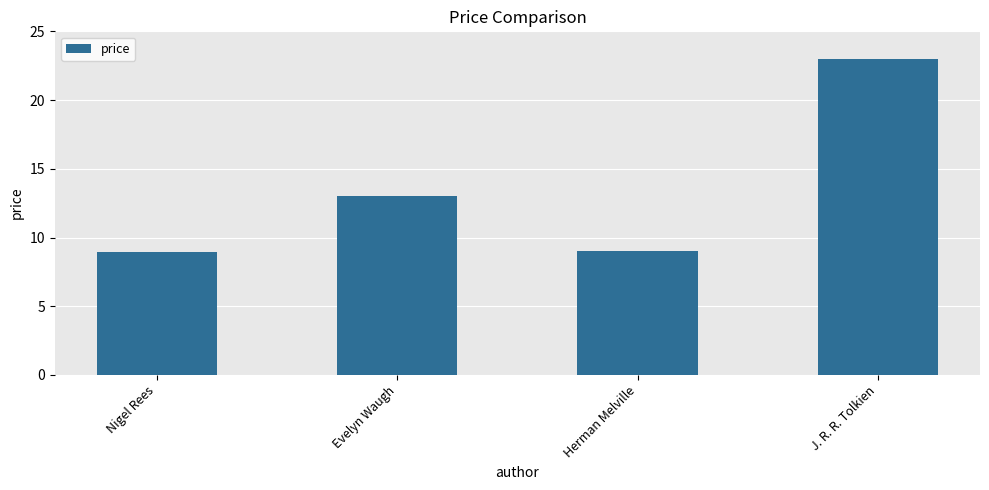

At which label does the data first exceed 12?

Evelyn Waugh